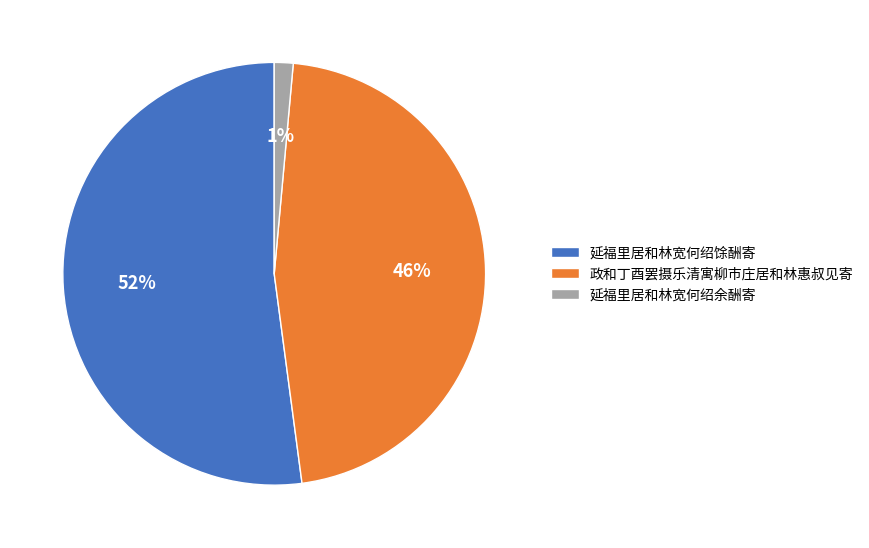

Which slice represents more than half of the pie?

延福里居和林宽何绍馀酬寄